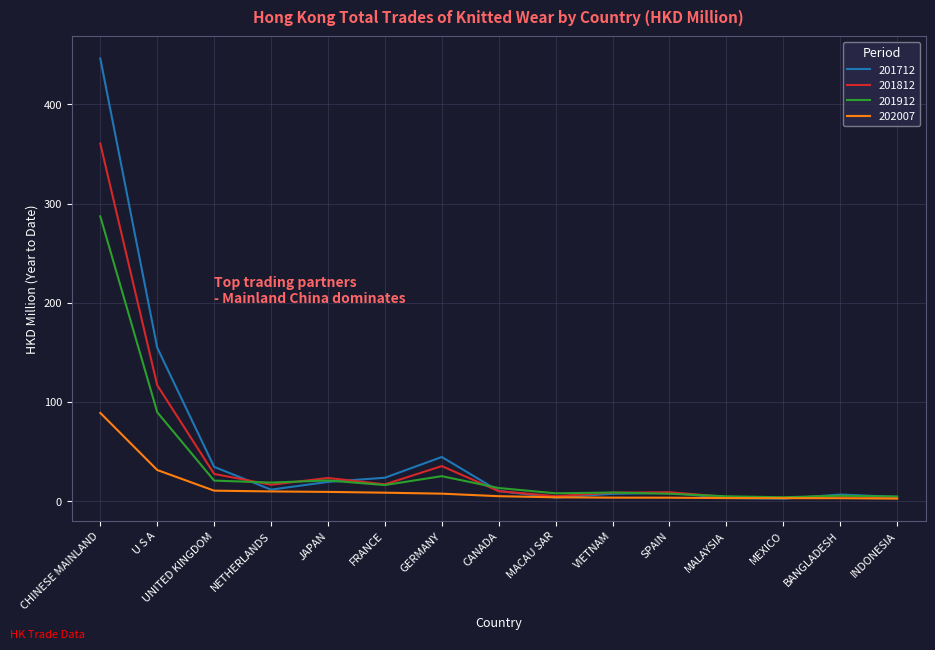

At which label does 201812 reach its peak?

CHINESE MAINLAND